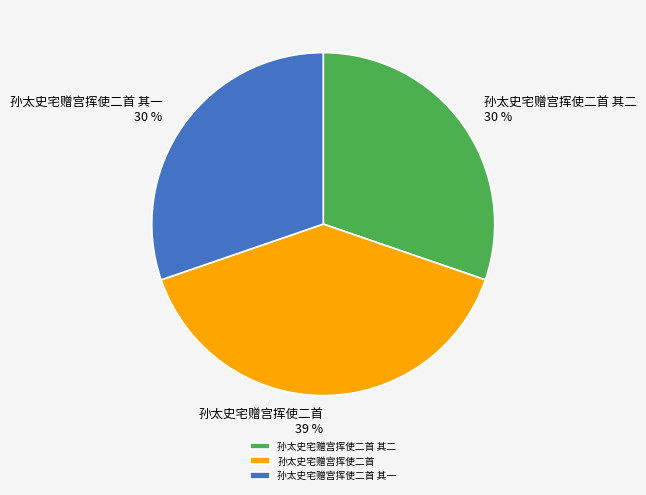

To the nearest percent, what percentage of the pie is 孙太史宅赠宫挥使二首 其一?

30%